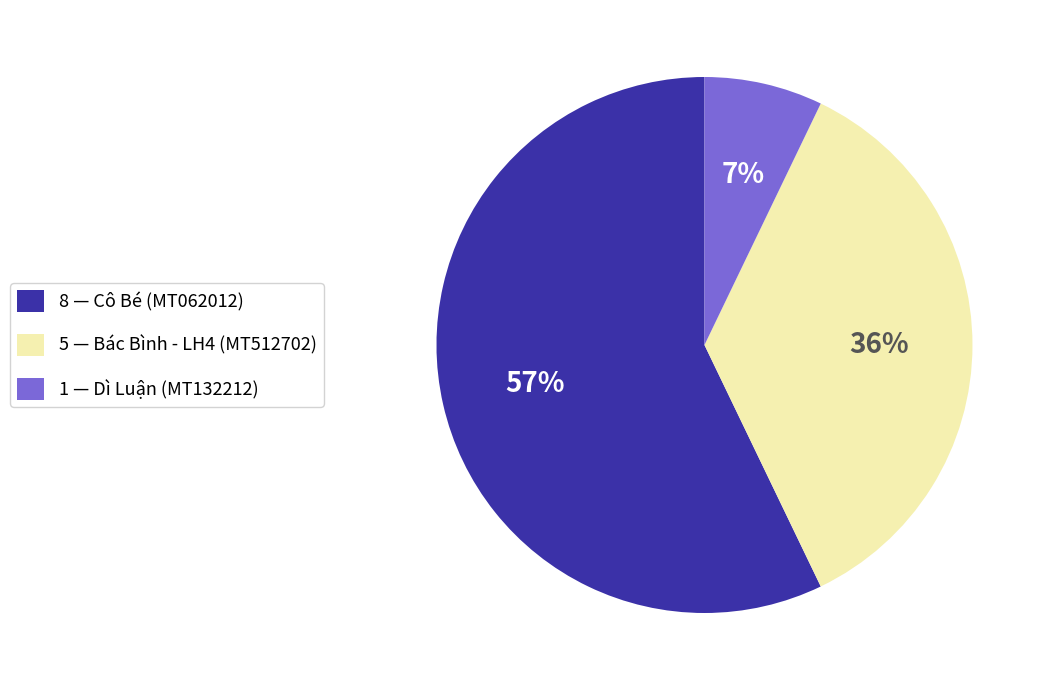

To the nearest percent, what is the difference between the 1 — Dì Luận (MT132212) and 5 — Bác Bình - LH4 (MT512702) slice percentages?

29%